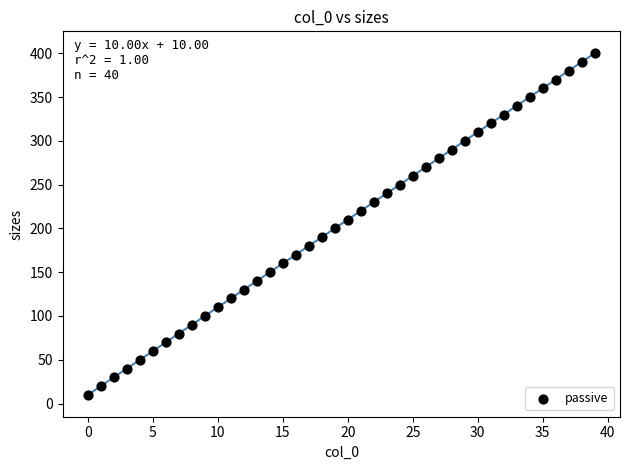

What is the range of Y values (max minus min)?

390